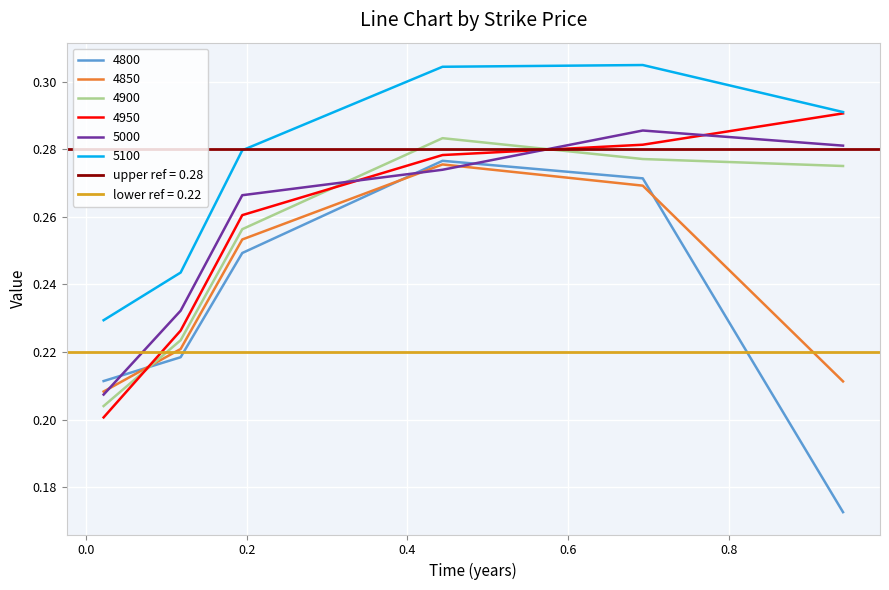

What position from the left is 0.9424657534246575?

6